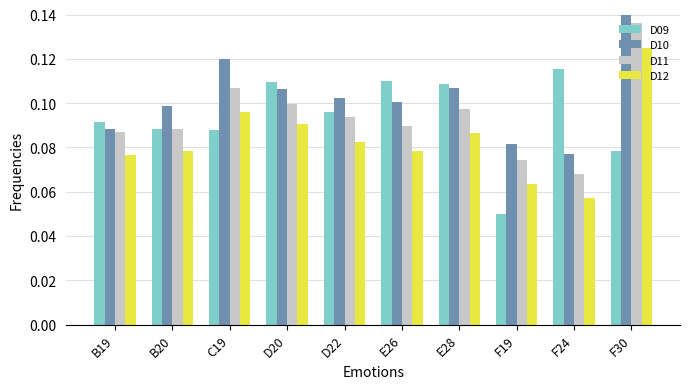

What are all the series names shown in the legend?

D09, D10, D11, D12